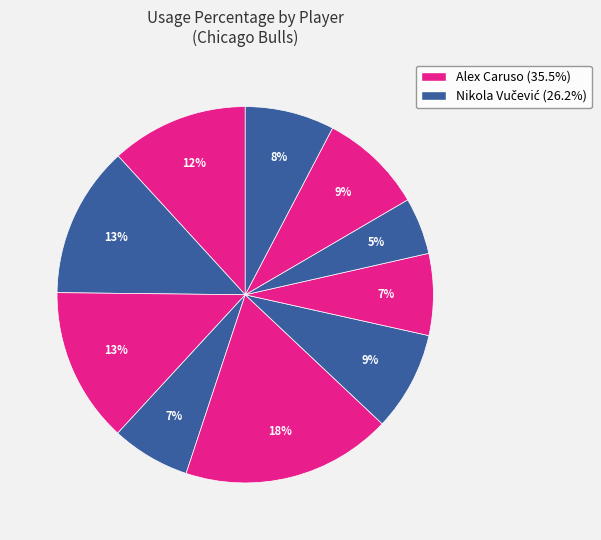

Rank the categories by value from lowest to highest.

Jevon Carter, Patrick Williams, Torrey Craig, Dalen Terry, Ayo Dosunmu, Andre Drummond, DeMar DeRozan, Coby White, Nikola Vučević, Alex Caruso